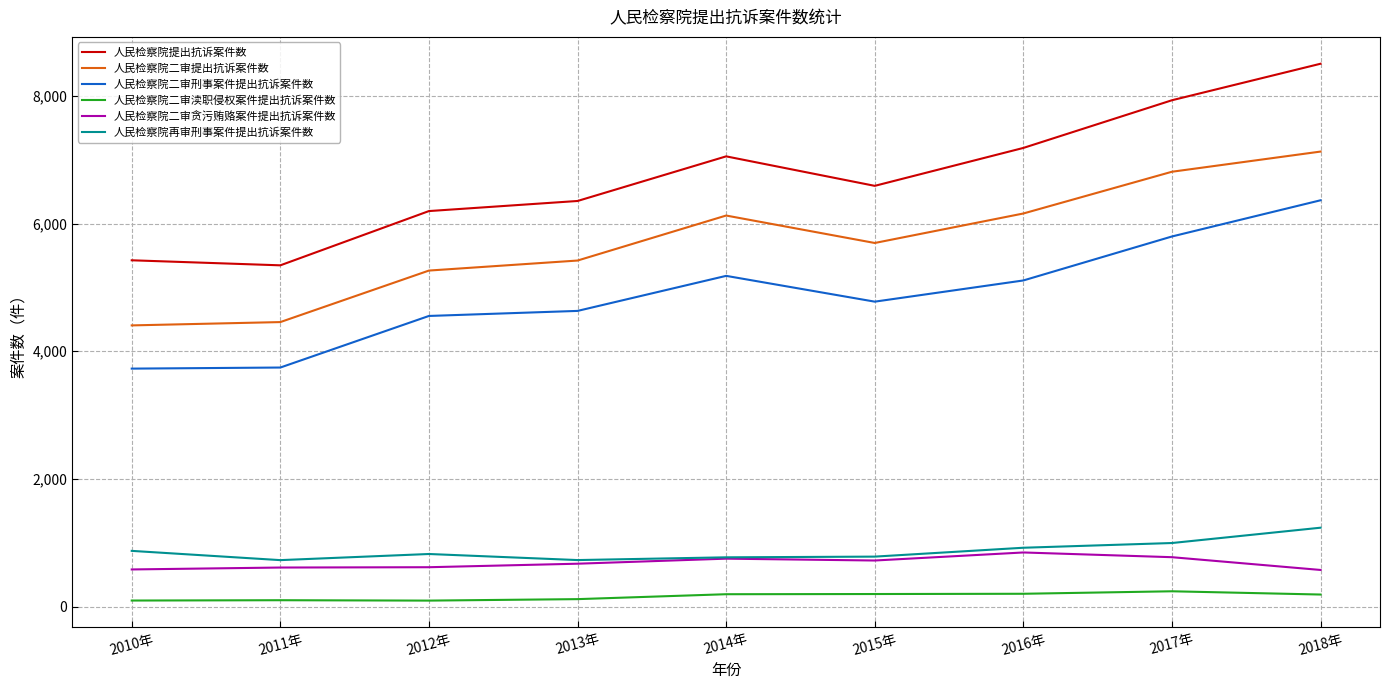

At which category does the chart reach its peak across all series?

2018年